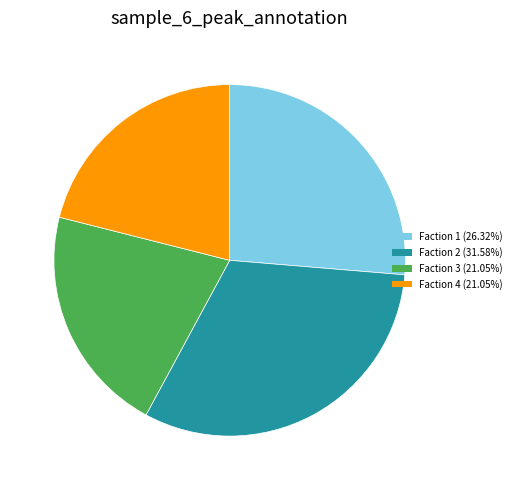

True or false: Faction 3 accounts for 12% of the total.

False